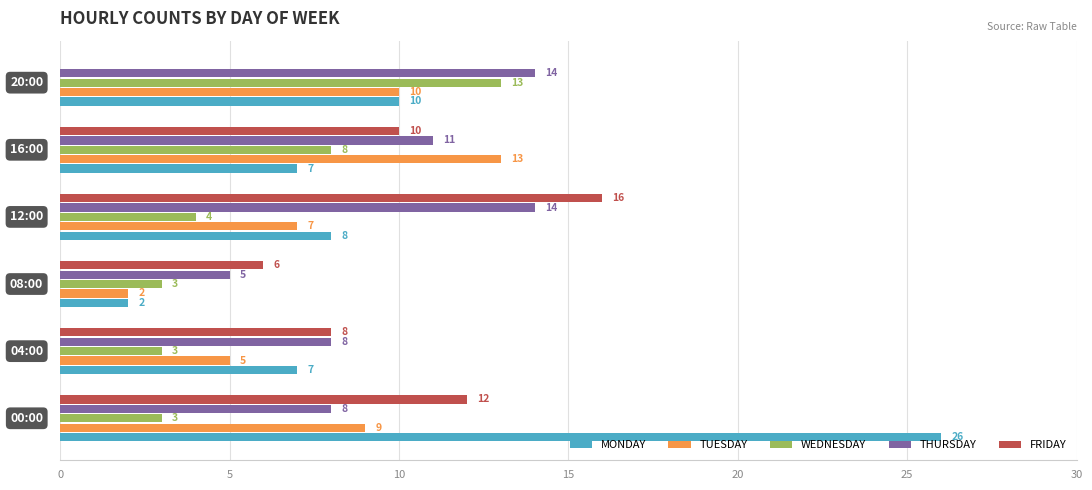

What is the average value of the FRIDAY series?

9